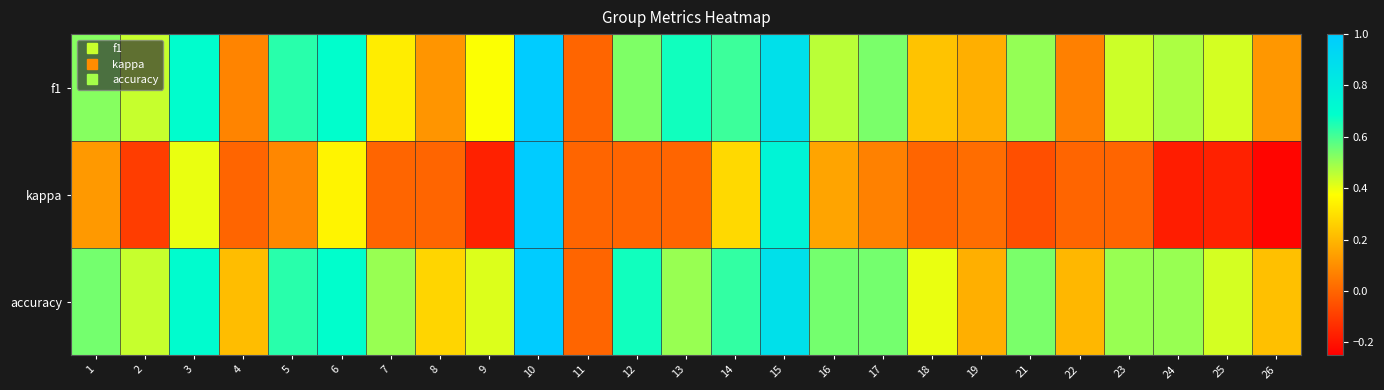

At which category does the chart reach its peak across all series?

10